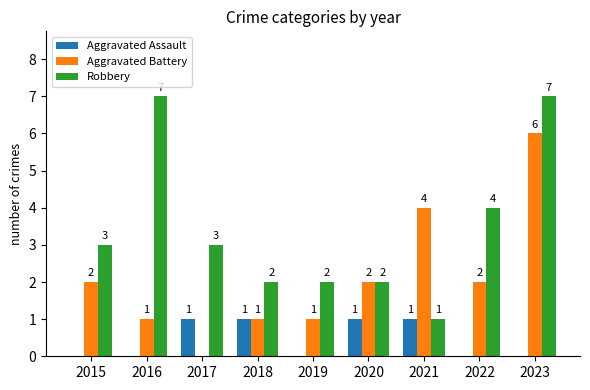

Is it true that Aggravated Assault equals 1 at 2023?

False